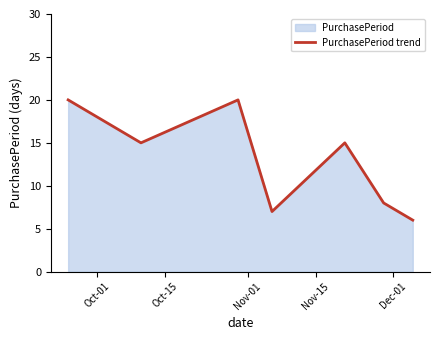

What is the average value?

13